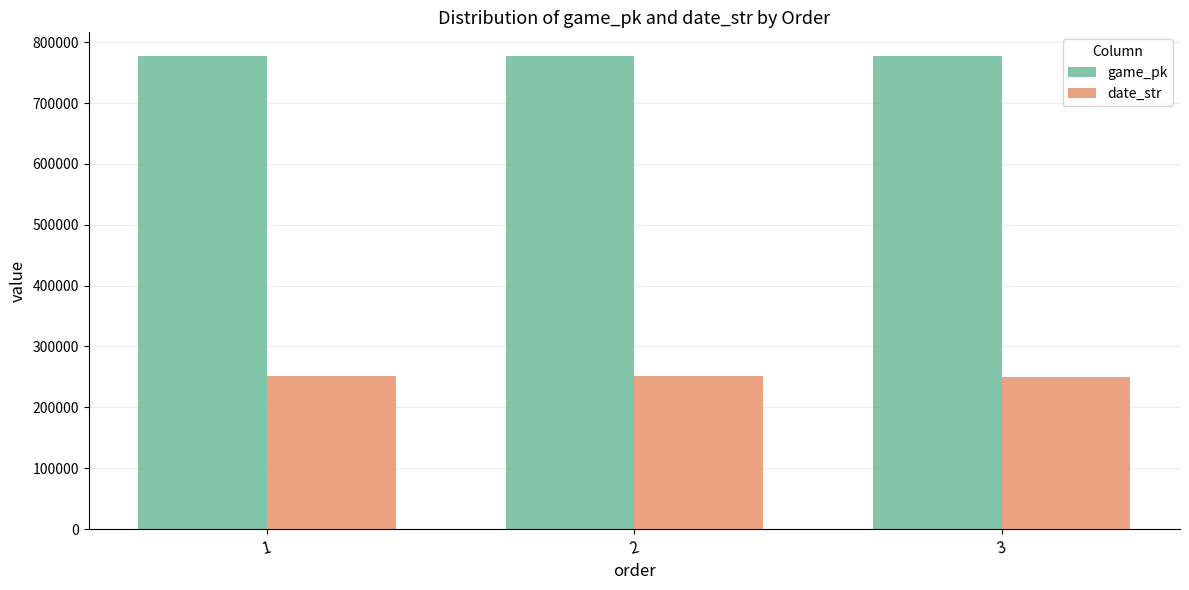

True or false: date_str has a value of 62471 at 2.

False